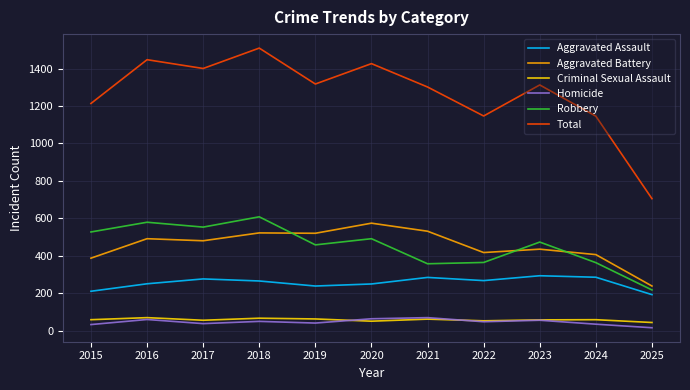

Read the Aggravated Assault value at 2021.

284